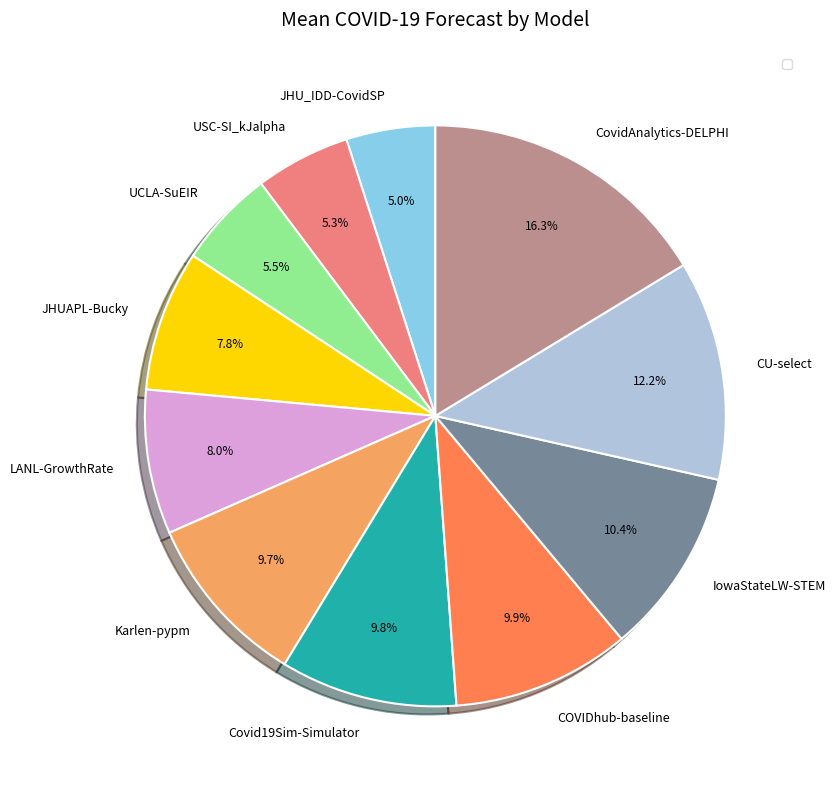

What percentage is the Karlen-pypm slice, to the nearest percent?

10%